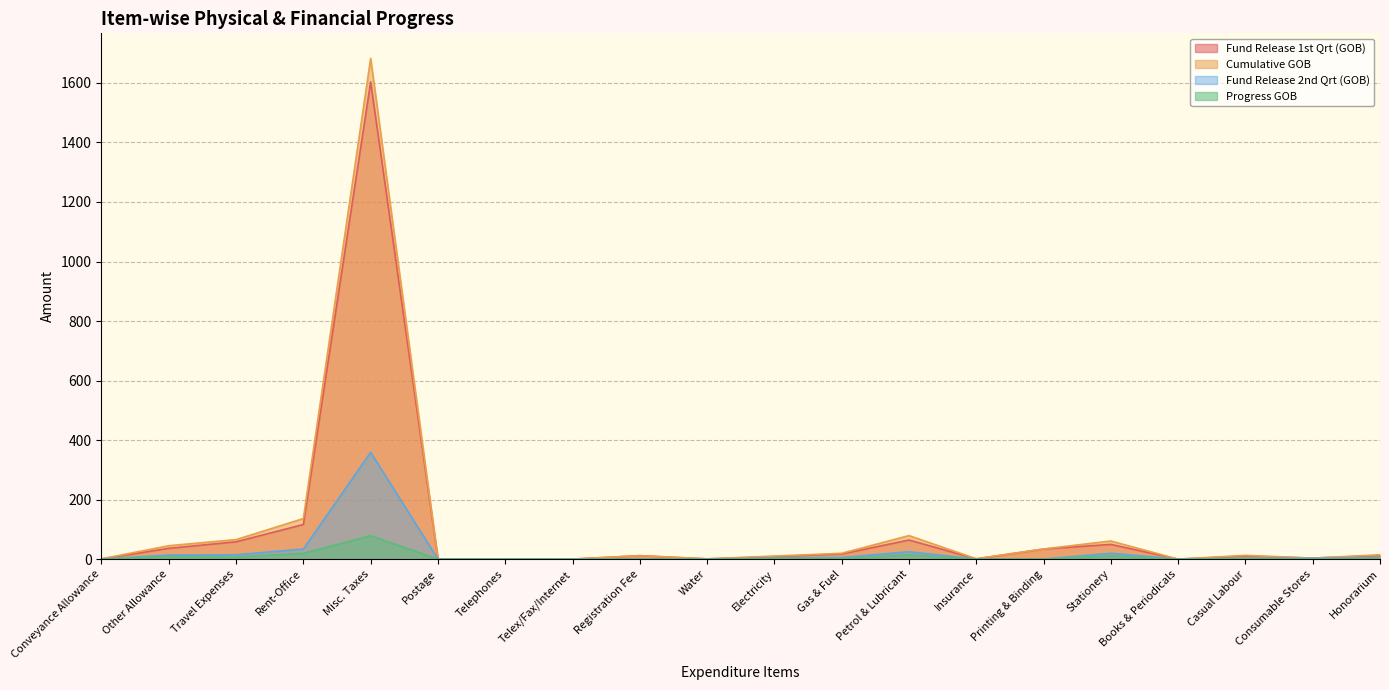

List the labels in order of Fund Release 1st Qrt (GOB) value, largest first.

Misc. Taxes, Rent-Office, Petrol & Lubricant, Travel Expenses, Stationery, Other Allowance, Printing & Binding, Gas & Fuel, Honorarium, Registration Fee, Casual Labour, Electricity, Consumable Stores, Insurance, Water, Conveyance Allowance, Telephones, Postage, Telex/Fax/Internet, Books & Periodicals